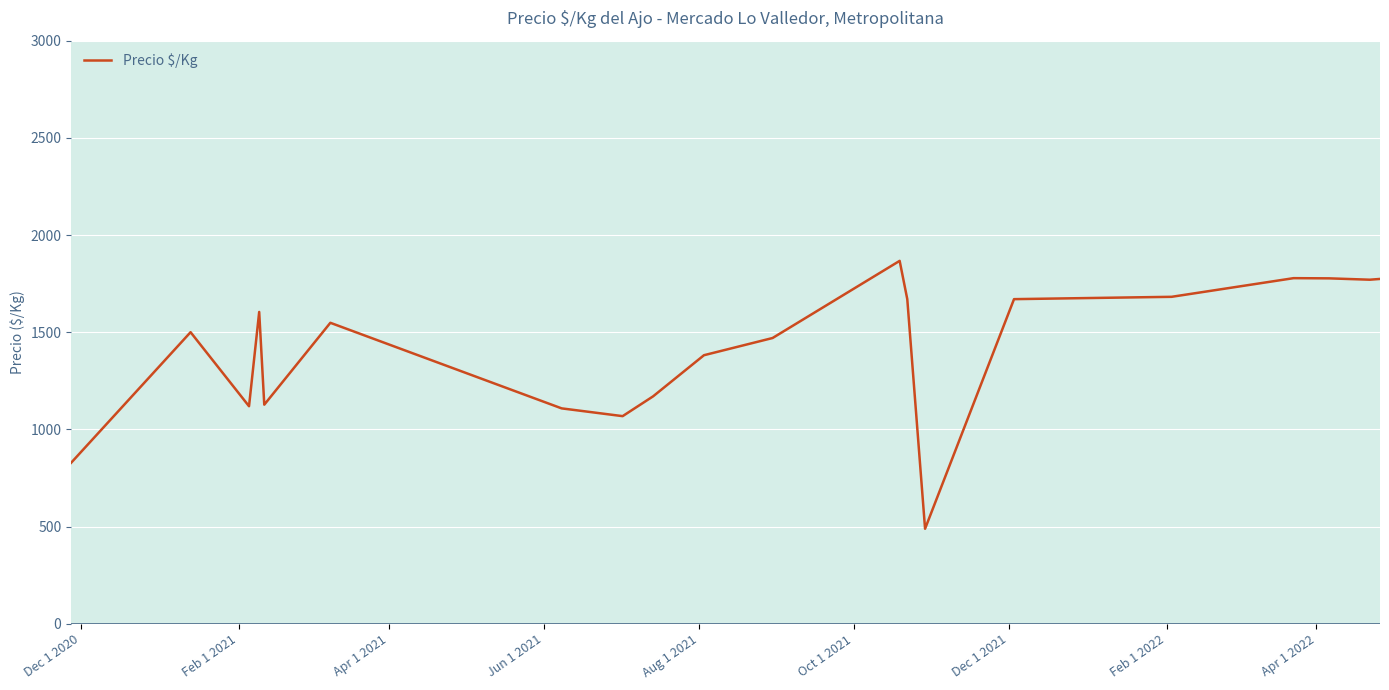

What is the difference between the maximum and minimum values?

1378.4